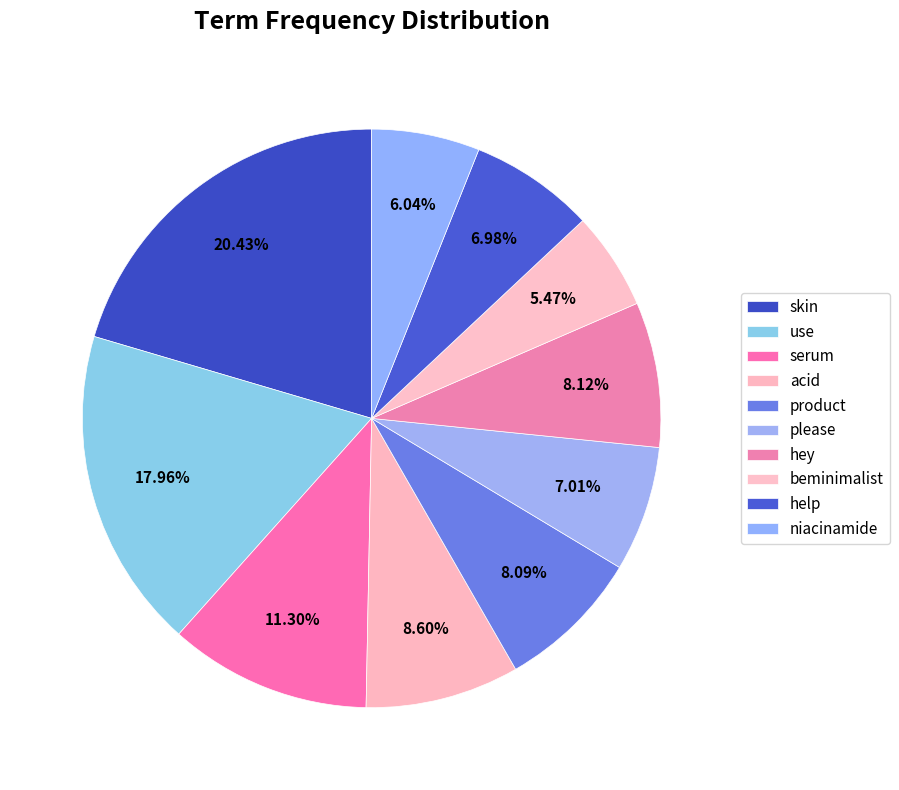

To the nearest percent, what is the combined percentage of help and acid?

16%